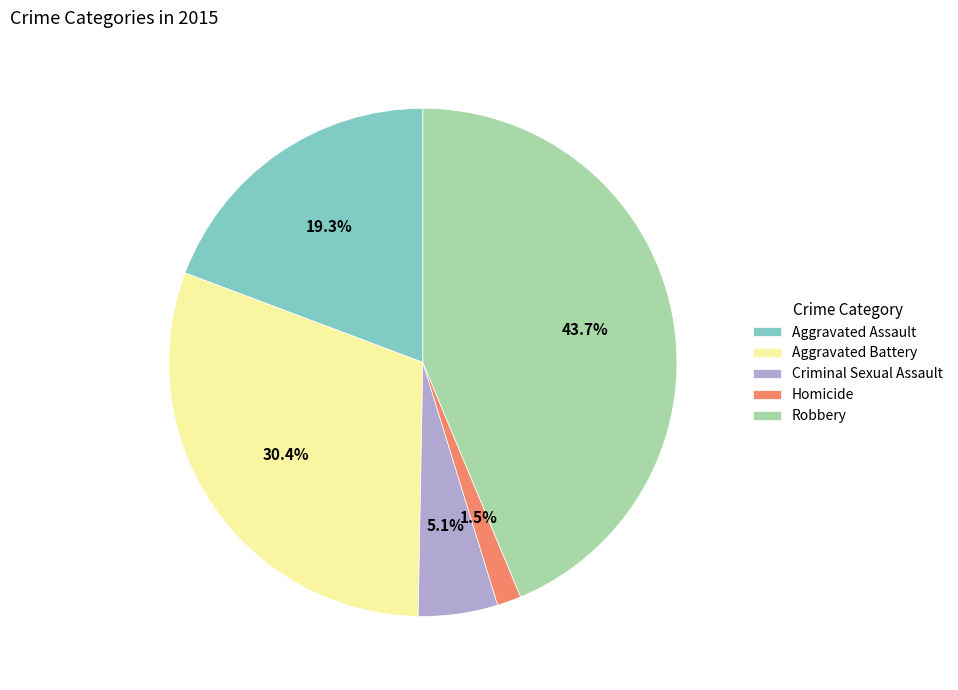

Rank the categories by value from lowest to highest.

Homicide, Criminal Sexual Assault, Aggravated Assault, Aggravated Battery, Robbery